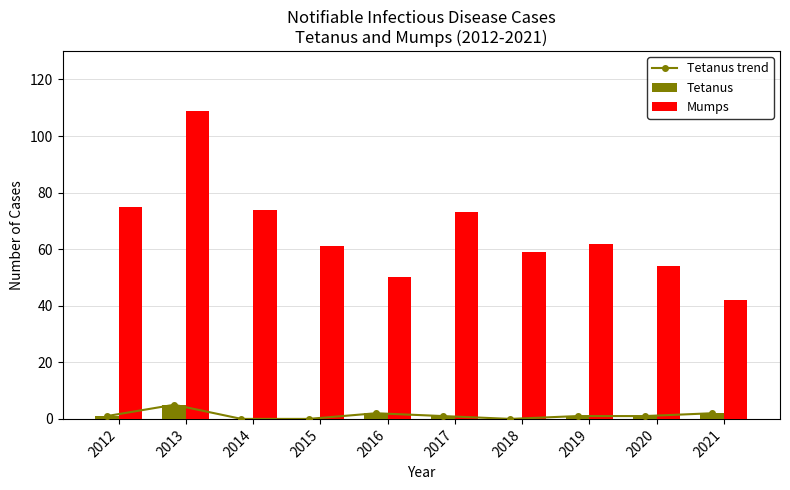

Which series has the largest range (max minus min)?

Mumps